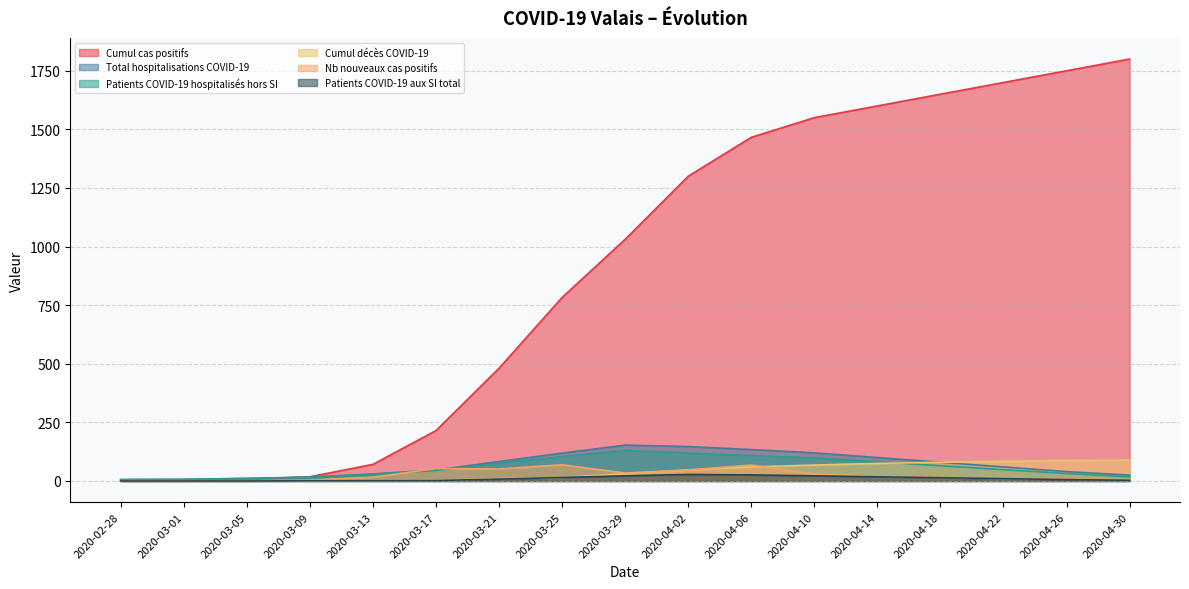

At which label does Total hospitalisations COVID-19 first exceed 60?

2020-03-21